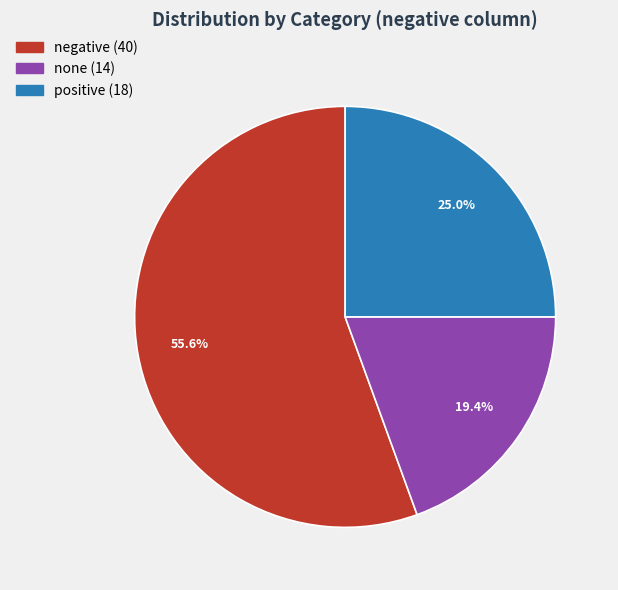

Is there any slice that represents more than half of the pie?

Yes